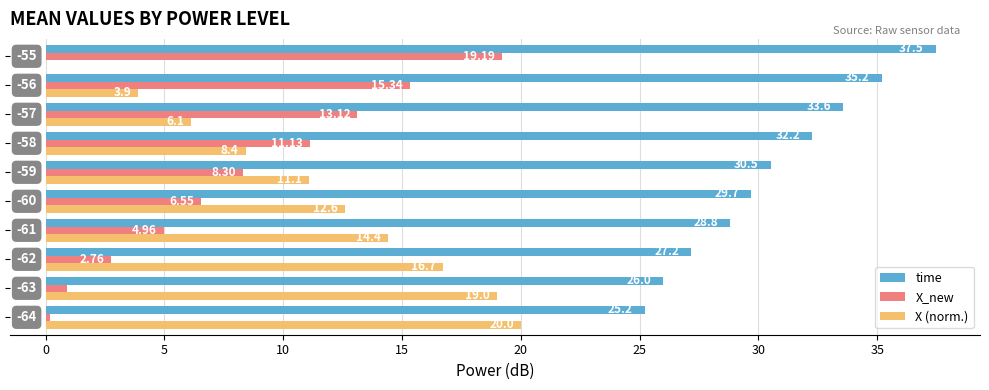

Which series has the largest total across all categories?

time